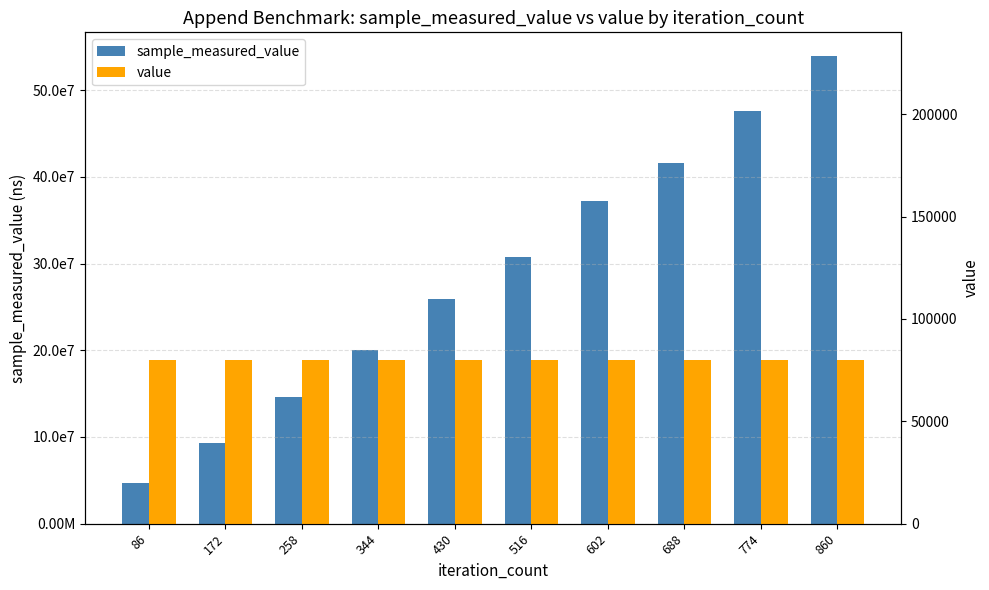

What are all the series names shown in the legend?

sample_measured_value, value